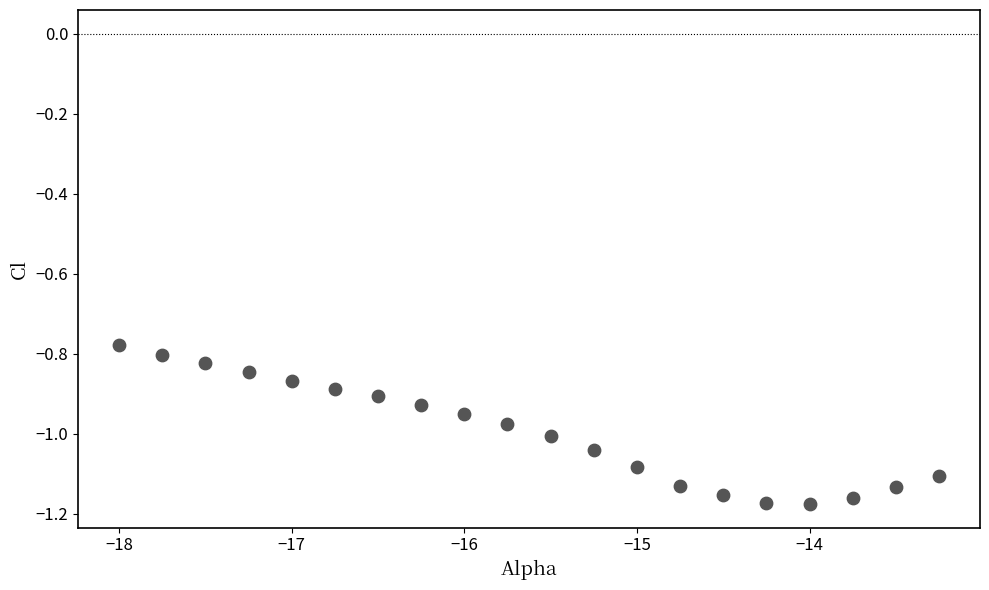

What is the range of Y values (max minus min)?

0.4